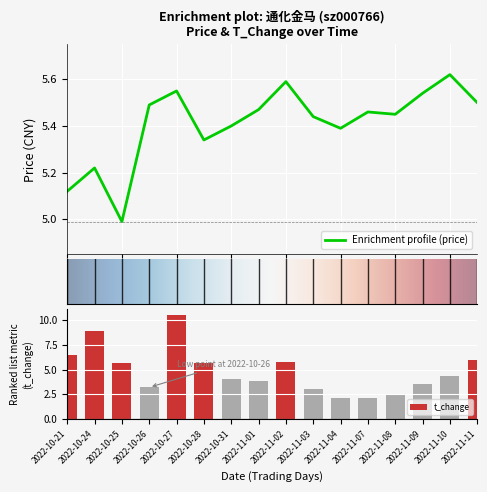

True or false: price has a value of 3.1 at 2022-11-07.

False